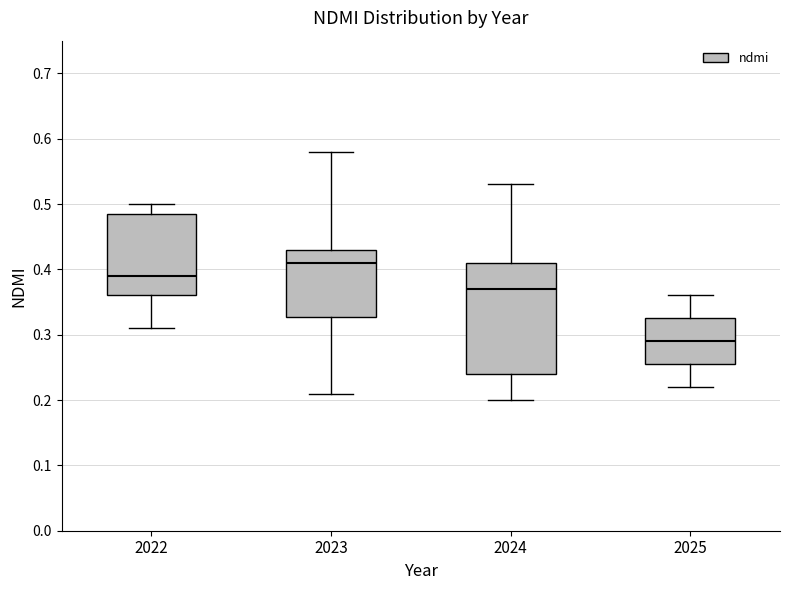

Reading left to right, transcribe this box plot: for each box, give where its median line is, the range the box spans, and where its two whiskers end, as read against the y-axis. The values are not printed on the chart, so give them approximately, as read against the axis.

2022: median 0.39, box 0.36 to 0.49, whiskers 0.31 to 0.50
2023: median 0.41, box 0.33 to 0.43, whiskers 0.21 to 0.58
2024: median 0.37, box 0.24 to 0.41, whiskers 0.20 to 0.53
2025: median 0.29, box 0.26 to 0.33, whiskers 0.22 to 0.36